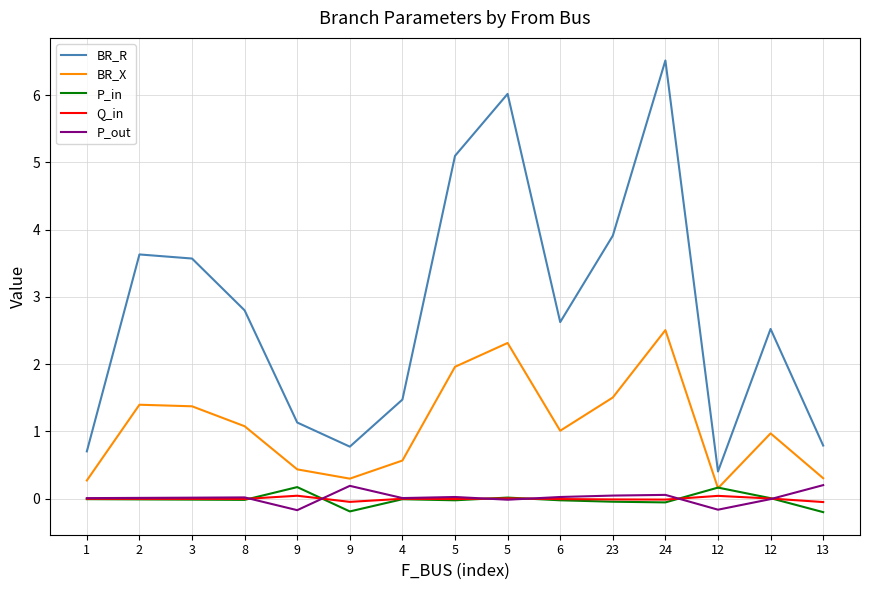

How many lines are shown in the chart?

5